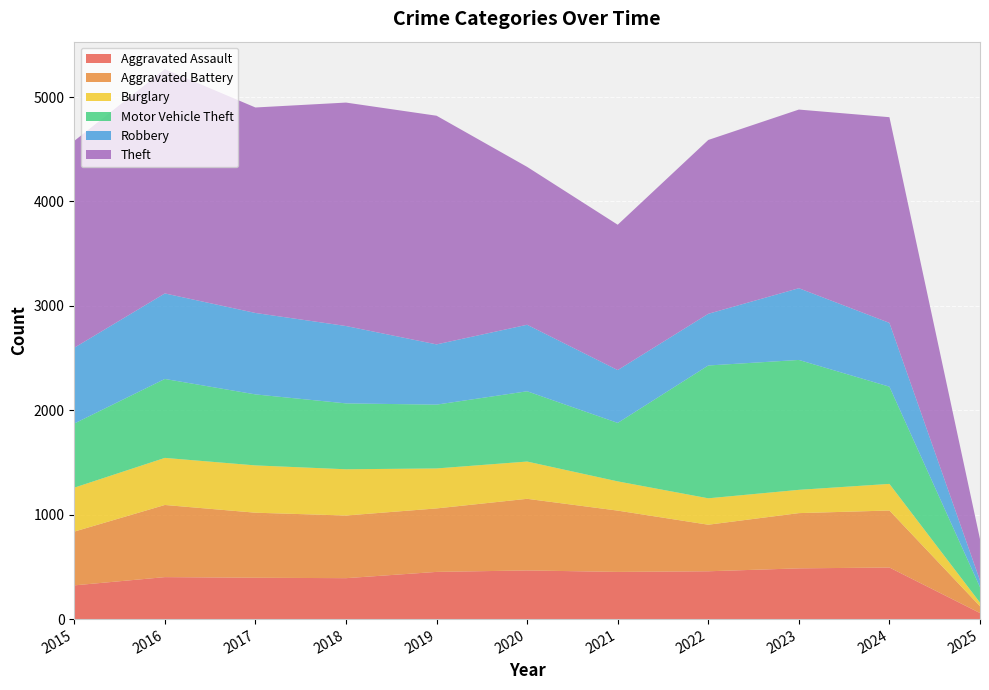

Reading left to right, extract all data points from this chart.

Aggravated Assault: 2015=323	2016=402	2017=396	2018=392	2019=452	2020=466	2021=452	2022=458	2023=486	2024=494	2025=58
Aggravated Battery: 2015=515	2016=691	2017=623	2018=600	2019=608	2020=686	2021=587	2022=446	2023=529	2024=546	2025=65
Burglary: 2015=421	2016=451	2017=453	2018=443	2019=383	2020=357	2021=280	2022=253	2023=223	2024=255	2025=35
Motor Vehicle Theft: 2015=614	2016=756	2017=680	2018=631	2019=611	2020=673	2021=560	2022=1272	2023=1244	2024=931	2025=148
Robbery: 2015=726	2016=819	2017=780	2018=741	2019=577	2020=637	2021=506	2022=495	2023=687	2024=611	2025=64
Theft: 2015=1981	2016=2148	2017=1968	2018=2140	2019=2190	2020=1512	2021=1392	2022=1665	2023=1711	2024=1970	2025=396